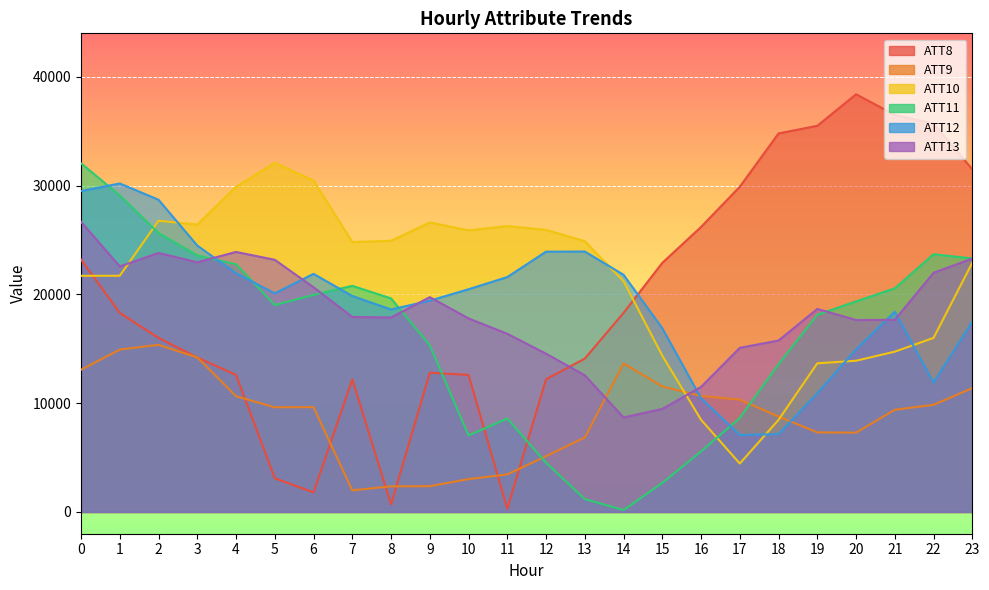

True or false: ATT13 has more than 0 points higher than both neighbors.

True